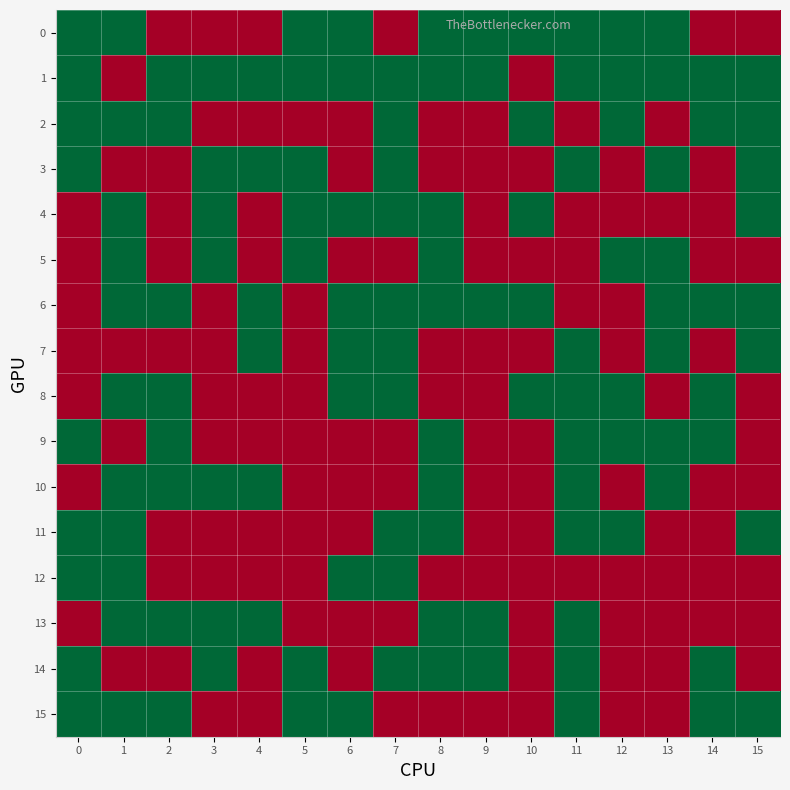

Reading left to right, list all the values displayed in this chart.

0: 0=1	1=1	2=0	3=0	4=0	5=1	6=1	7=0	8=1	9=1	10=1	11=1	12=1	13=1	14=0	15=0
1: 0=1	1=0	2=1	3=1	4=1	5=1	6=1	7=1	8=1	9=1	10=0	11=1	12=1	13=1	14=1	15=1
2: 0=1	1=1	2=1	3=0	4=0	5=0	6=0	7=1	8=0	9=0	10=1	11=0	12=1	13=0	14=1	15=1
3: 0=1	1=0	2=0	3=1	4=1	5=1	6=0	7=1	8=0	9=0	10=0	11=1	12=0	13=1	14=0	15=1
4: 0=0	1=1	2=0	3=1	4=0	5=1	6=1	7=1	8=1	9=0	10=1	11=0	12=0	13=0	14=0	15=1
5: 0=0	1=1	2=0	3=1	4=0	5=1	6=0	7=0	8=1	9=0	10=0	11=0	12=1	13=1	14=0	15=0
6: 0=0	1=1	2=1	3=0	4=1	5=0	6=1	7=1	8=1	9=1	10=1	11=0	12=0	13=1	14=1	15=1
7: 0=0	1=0	2=0	3=0	4=1	5=0	6=1	7=1	8=0	9=0	10=0	11=1	12=0	13=1	14=0	15=1
8: 0=0	1=1	2=1	3=0	4=0	5=0	6=1	7=1	8=0	9=0	10=1	11=1	12=1	13=0	14=1	15=0
9: 0=1	1=0	2=1	3=0	4=0	5=0	6=0	7=0	8=1	9=0	10=0	11=1	12=1	13=1	14=1	15=0
10: 0=0	1=1	2=1	3=1	4=1	5=0	6=0	7=0	8=1	9=0	10=0	11=1	12=0	13=1	14=0	15=0
11: 0=1	1=1	2=0	3=0	4=0	5=0	6=0	7=1	8=1	9=0	10=0	11=1	12=1	13=0	14=0	15=1
12: 0=1	1=1	2=0	3=0	4=0	5=0	6=1	7=1	8=0	9=0	10=0	11=0	12=0	13=0	14=0	15=0
13: 0=0	1=1	2=1	3=1	4=1	5=0	6=0	7=0	8=1	9=1	10=0	11=1	12=0	13=0	14=0	15=0
14: 0=1	1=0	2=0	3=1	4=0	5=1	6=0	7=1	8=1	9=1	10=0	11=1	12=0	13=0	14=1	15=0
15: 0=1	1=1	2=1	3=0	4=0	5=1	6=1	7=0	8=0	9=0	10=0	11=1	12=0	13=0	14=1	15=1